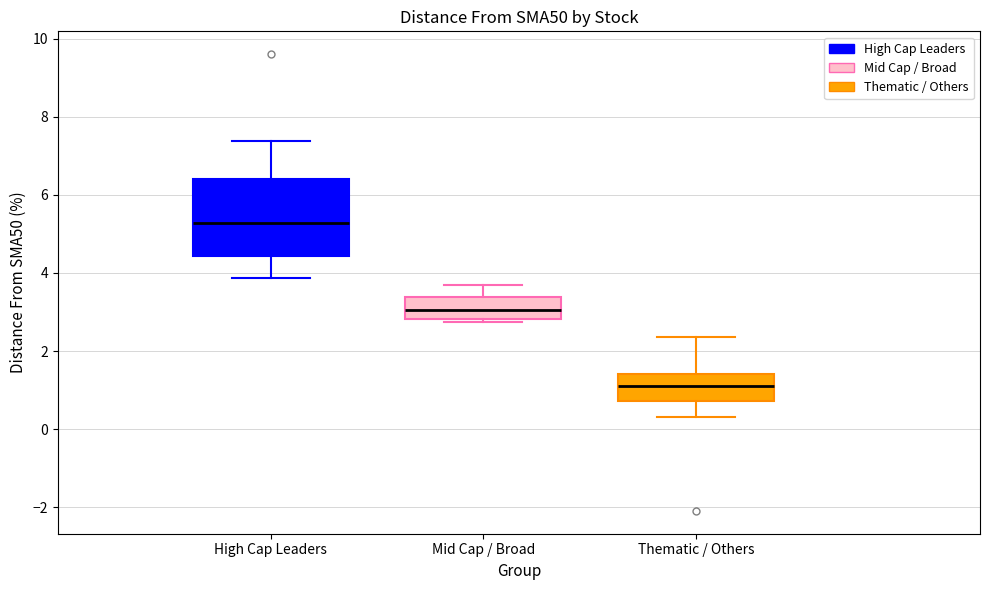

Which box is the tallest, from its lower edge to its upper edge?

High Cap Leaders